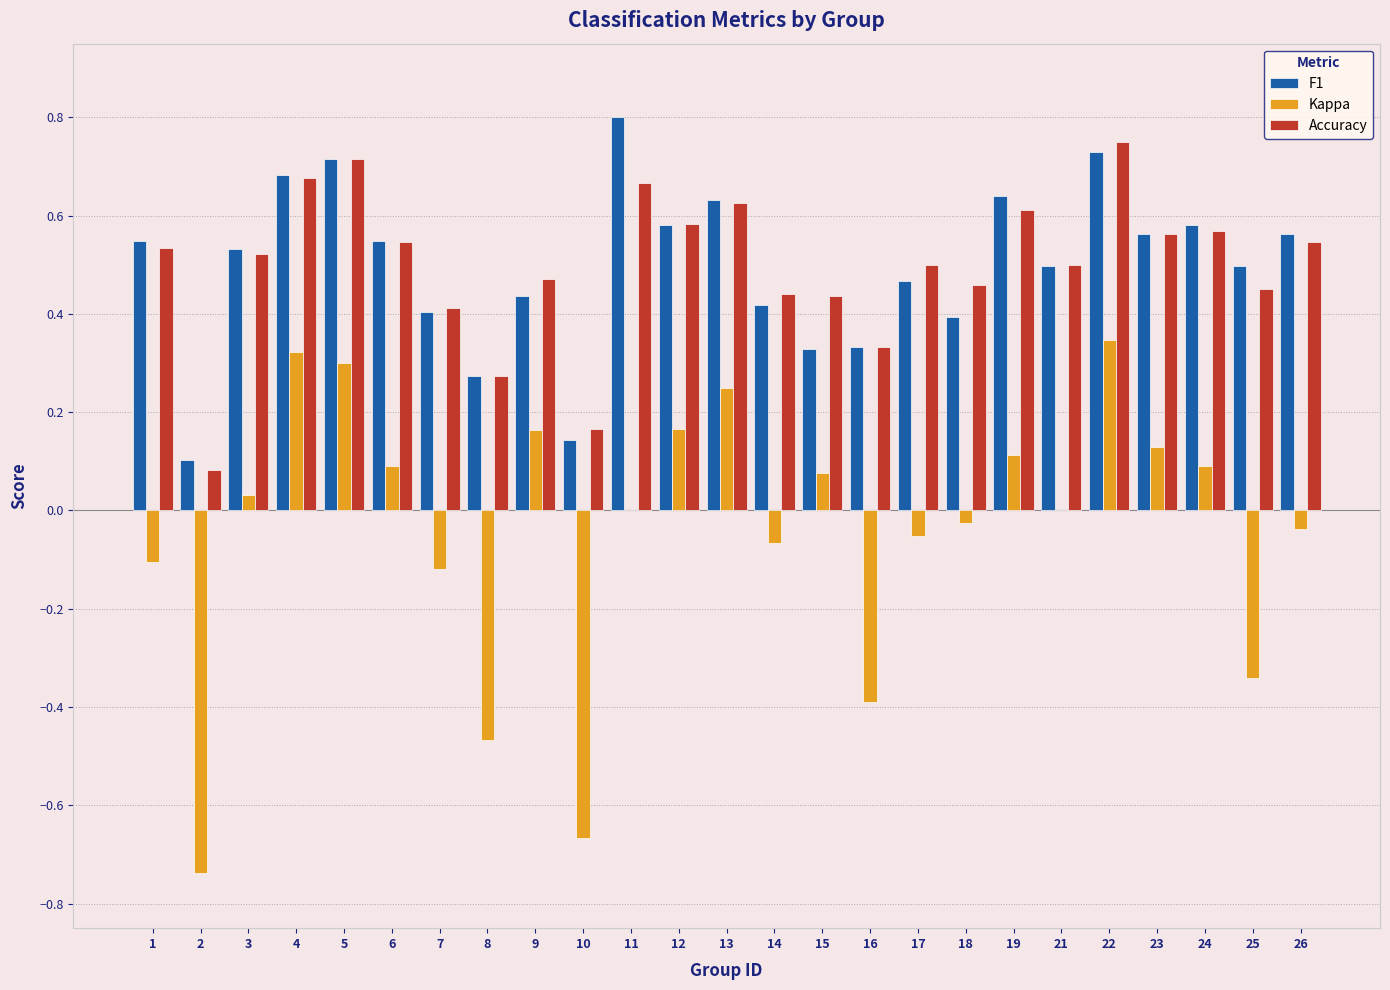

How many groups of bars are there?

25